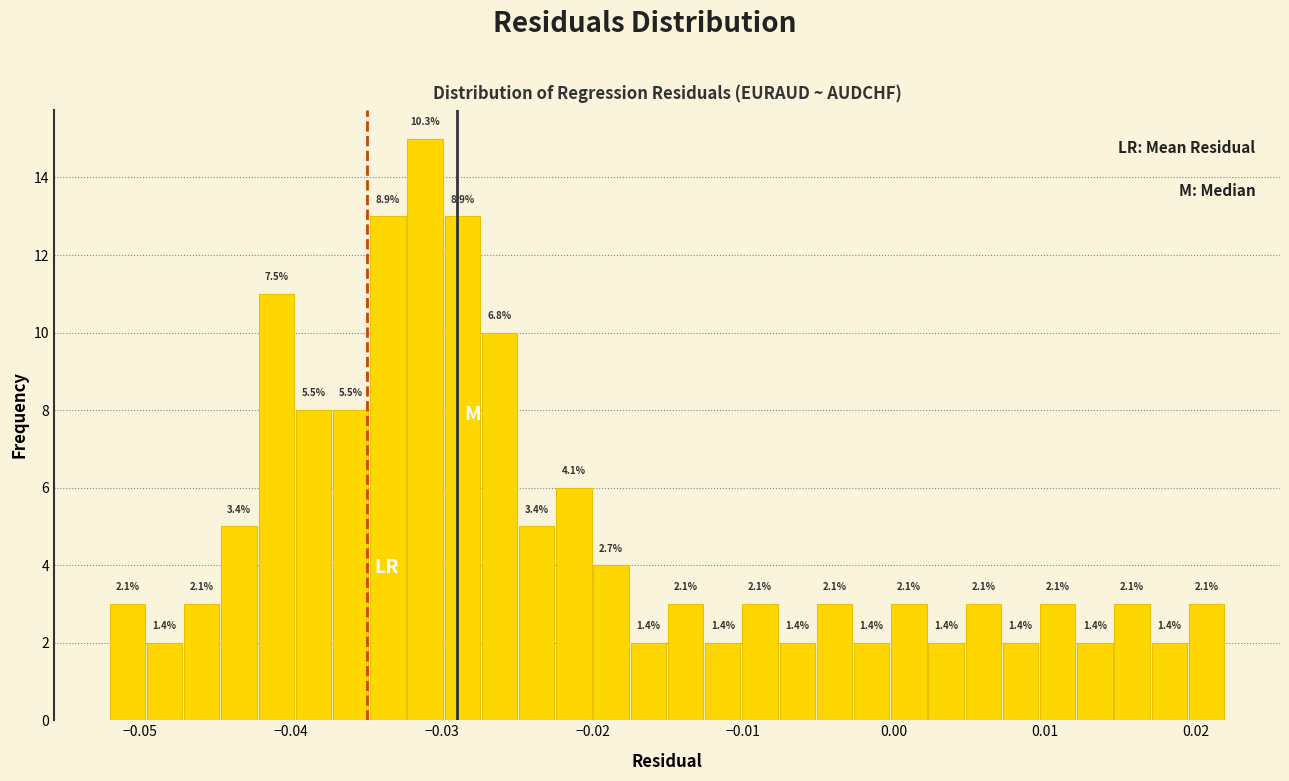

Read against the x-axis, roughly where is the centre of the tallest bar?

-0.031